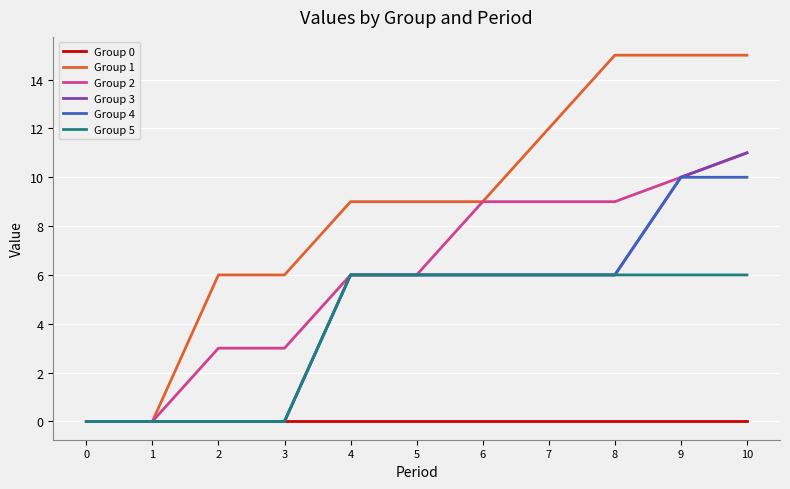

True or false: Group 4 has a value of 6 at 8.

True